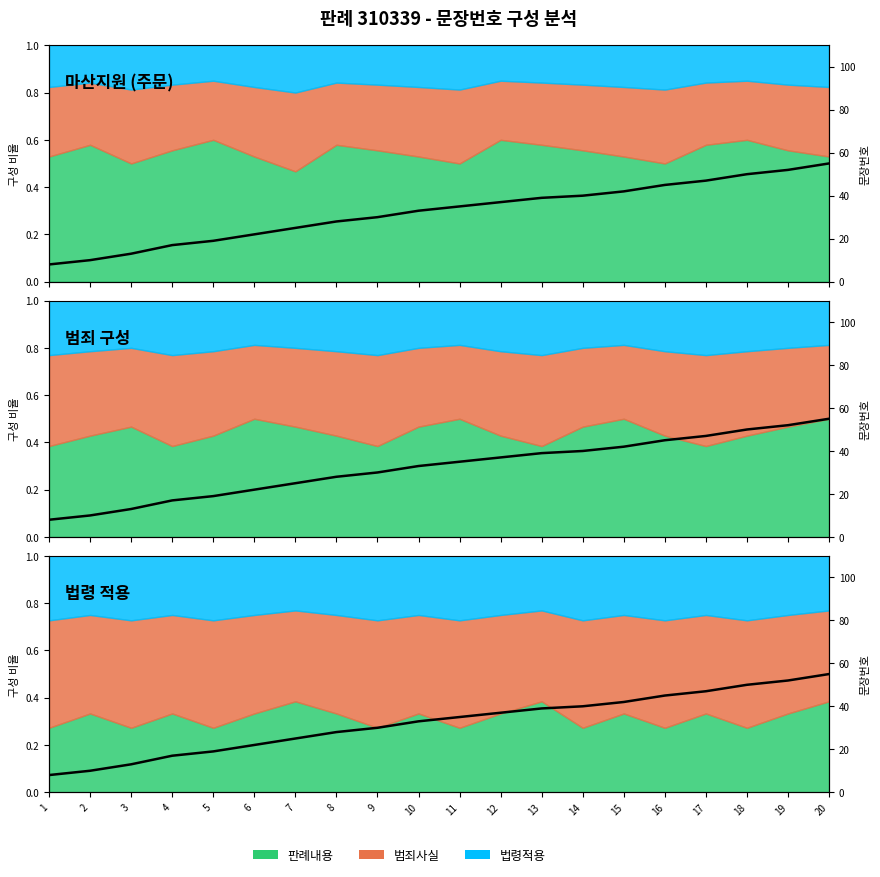

At which label is the value closest to 31?

9